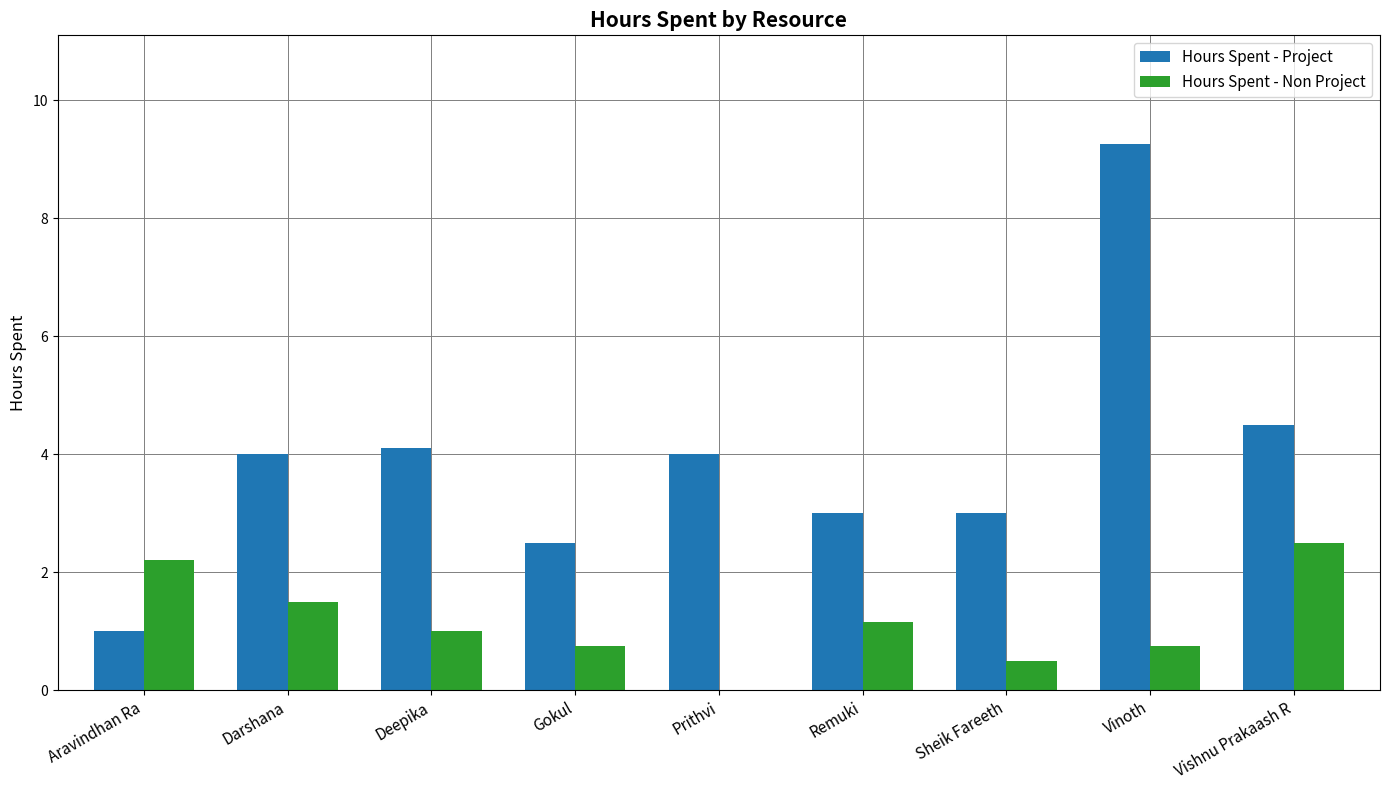

Does the chart contain stacked bars?

No